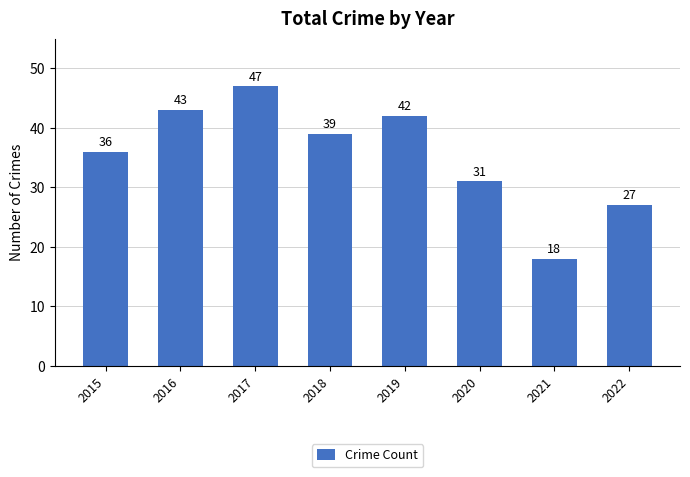

What is the approximate value at 2017?

47